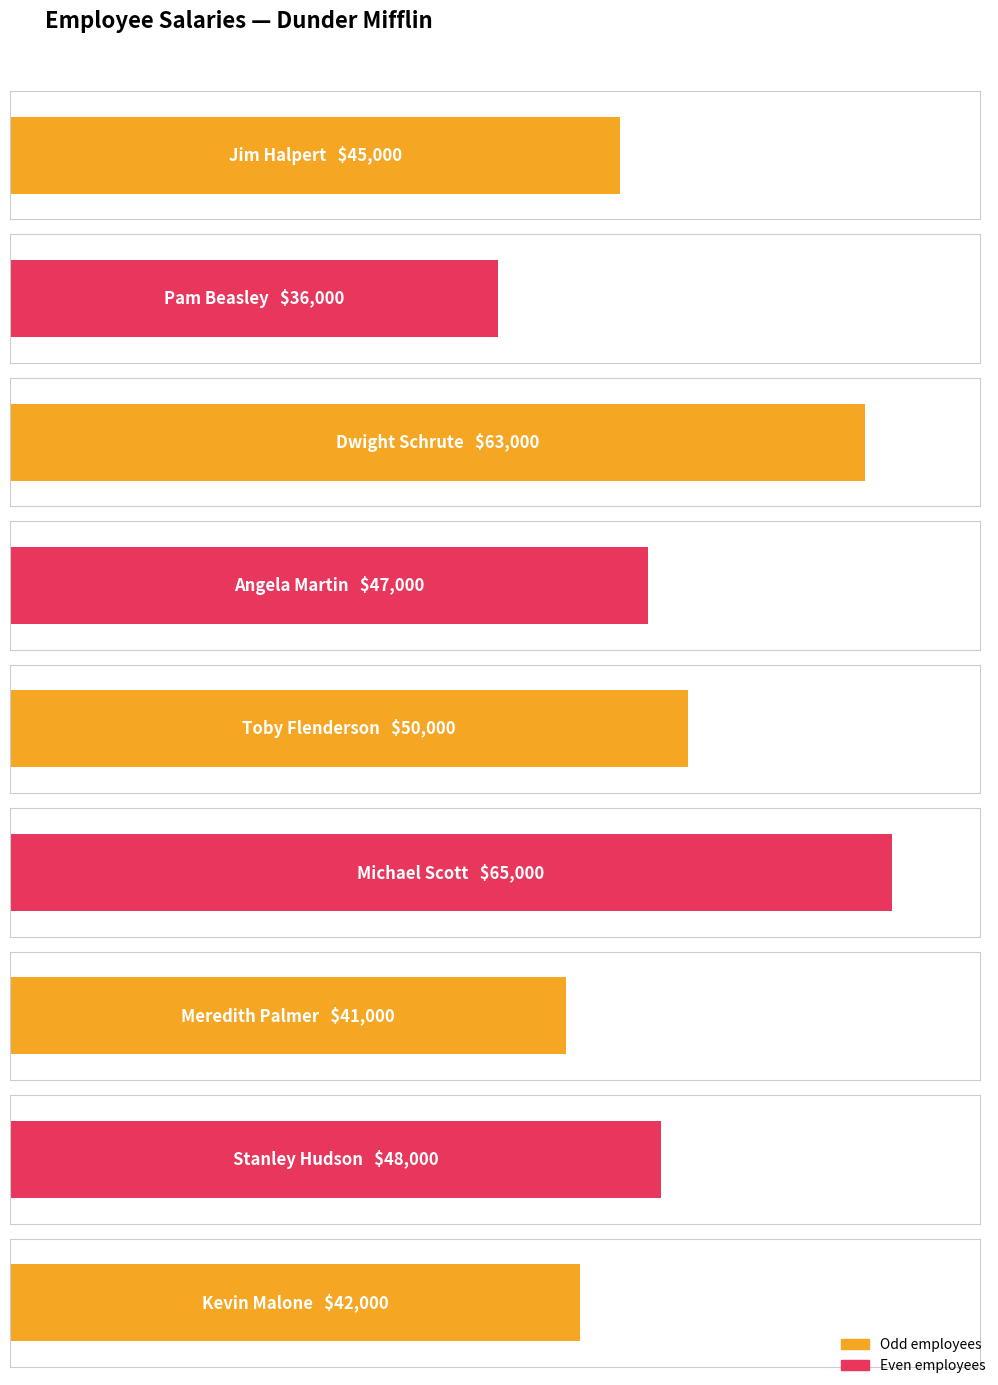

Reading left to right, list all the values displayed in this chart.

45000	36000	63000	47000	50000	65000	41000	48000	42000